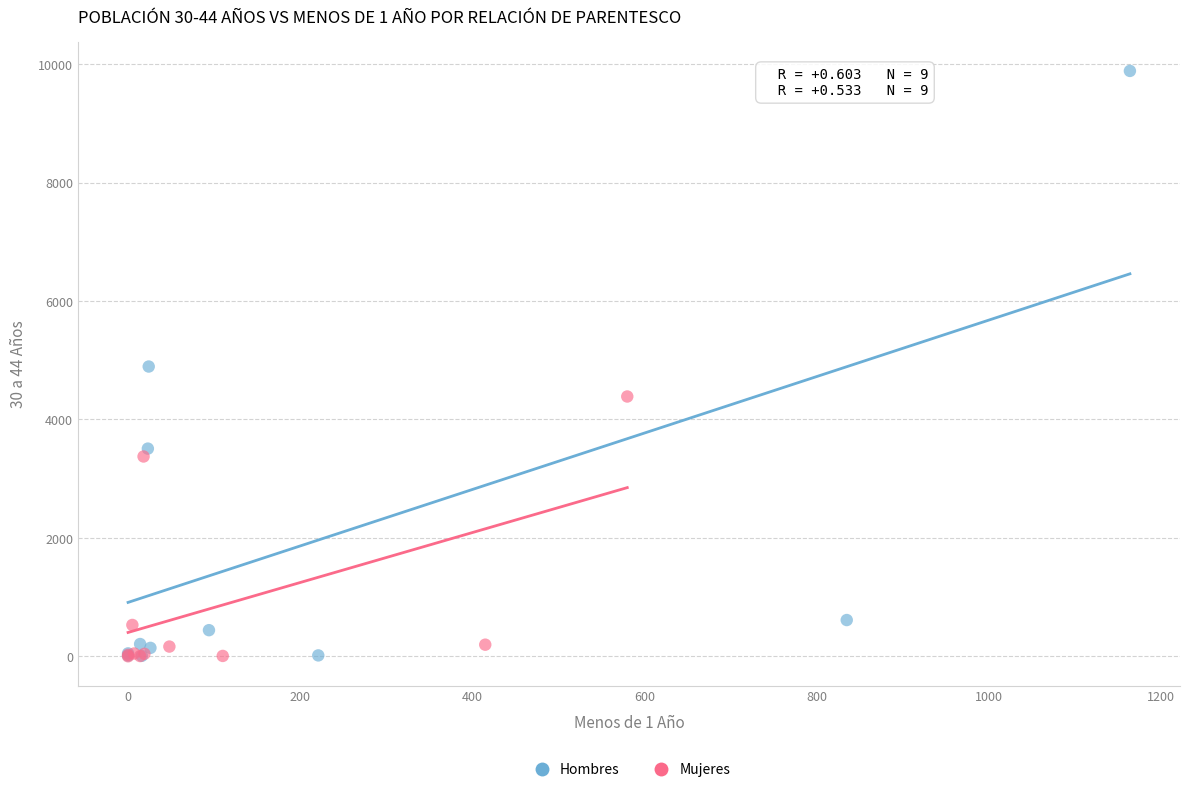

Which series has the largest Y range (max minus min)?

Hombres